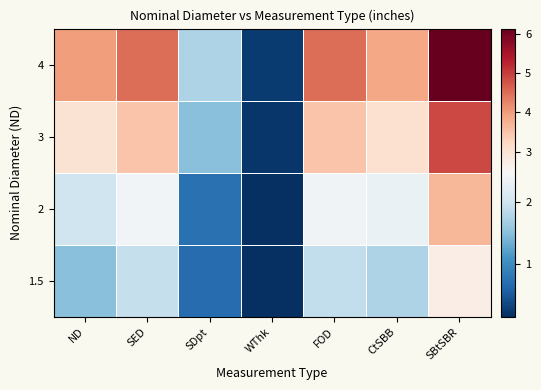

What is the smallest value displayed?

0.2